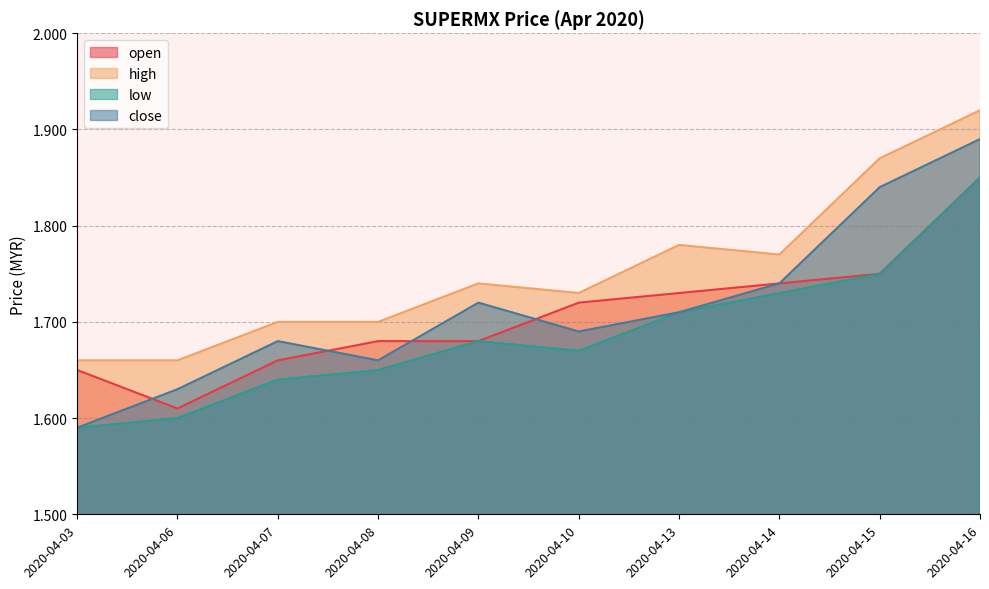

Count the close values in the range 1 to 2.

10